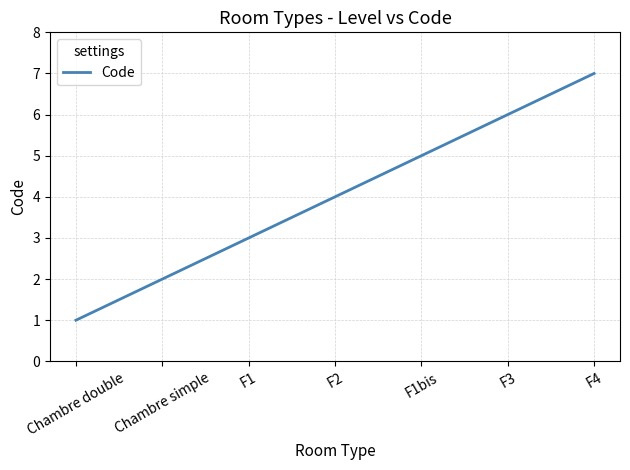

List the labels in order of value, largest first.

F4, F3, F1bis, F2, F1, Chambre simple, Chambre double